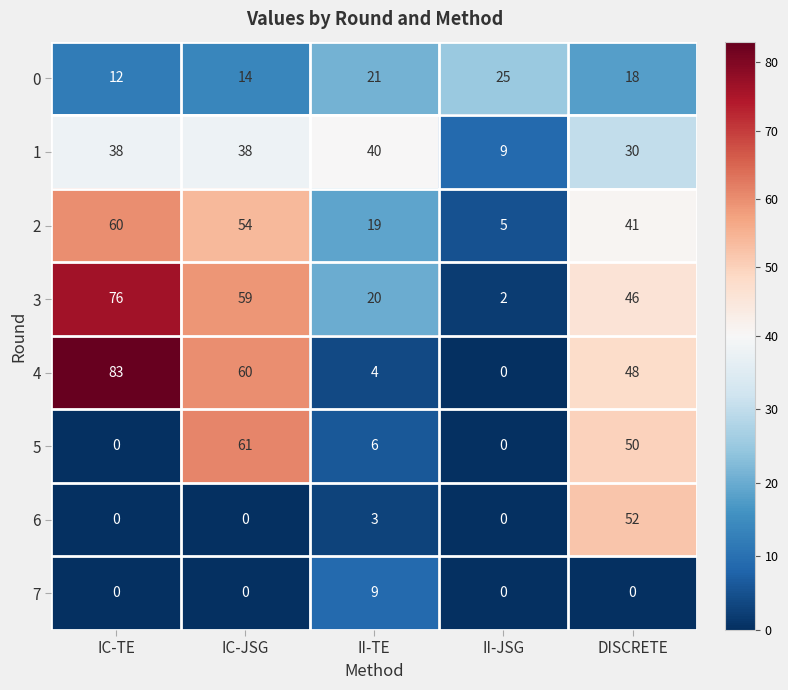

List the labels in order of 2 value, smallest first.

II-JSG, II-TE, DISCRETE, IC-JSG, IC-TE